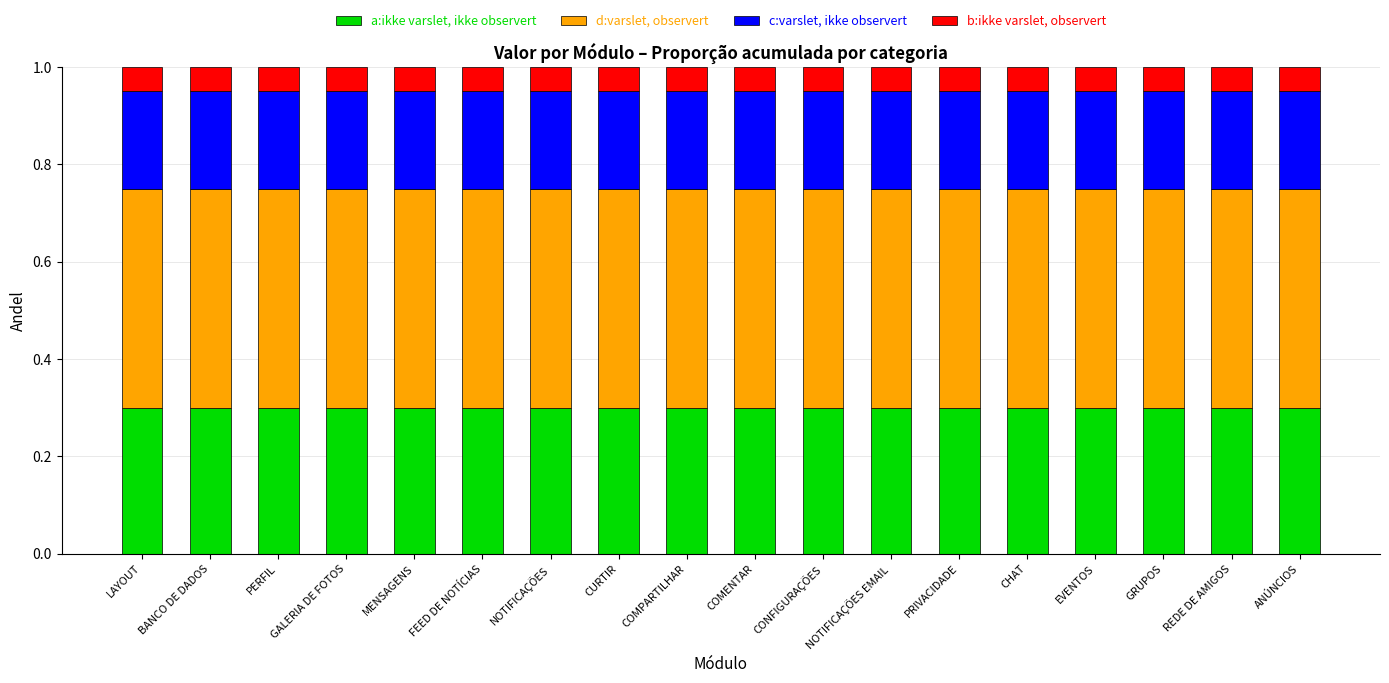

What is the value of the a:ikke varslet, ikke observert bar at the 2nd from the left?

0.3